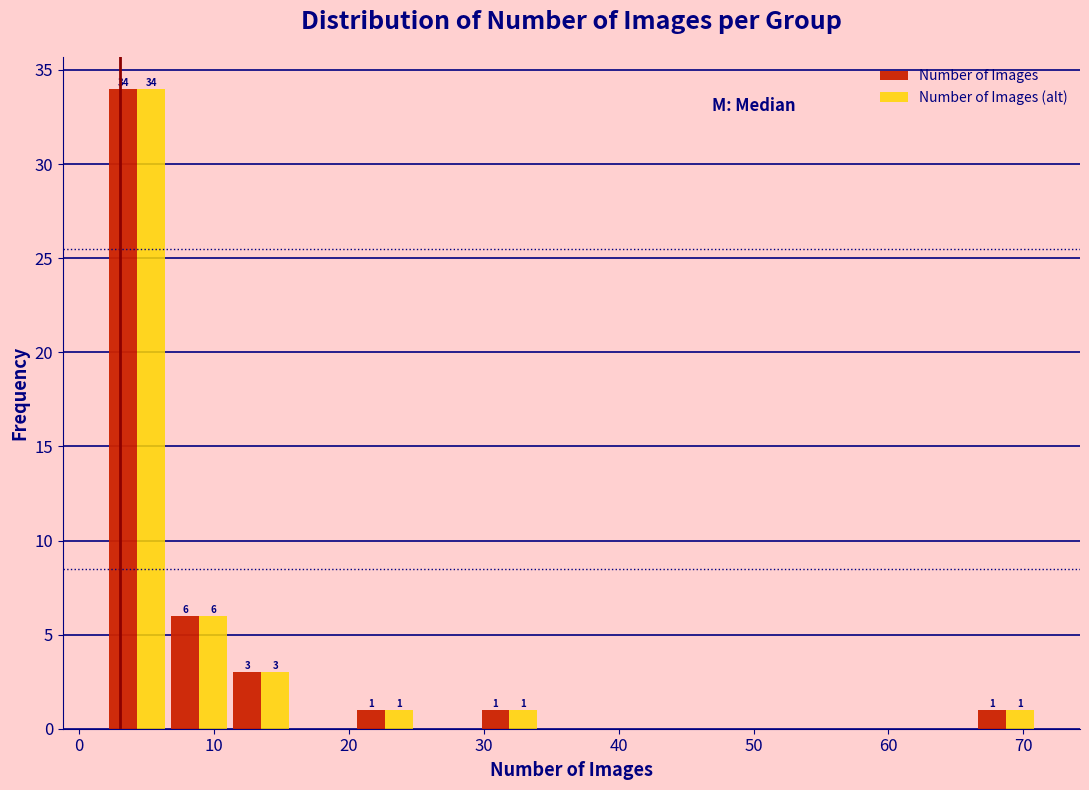

In the Number of Images series, which range on the x-axis has the tallest bar?

2.0 to 6.6